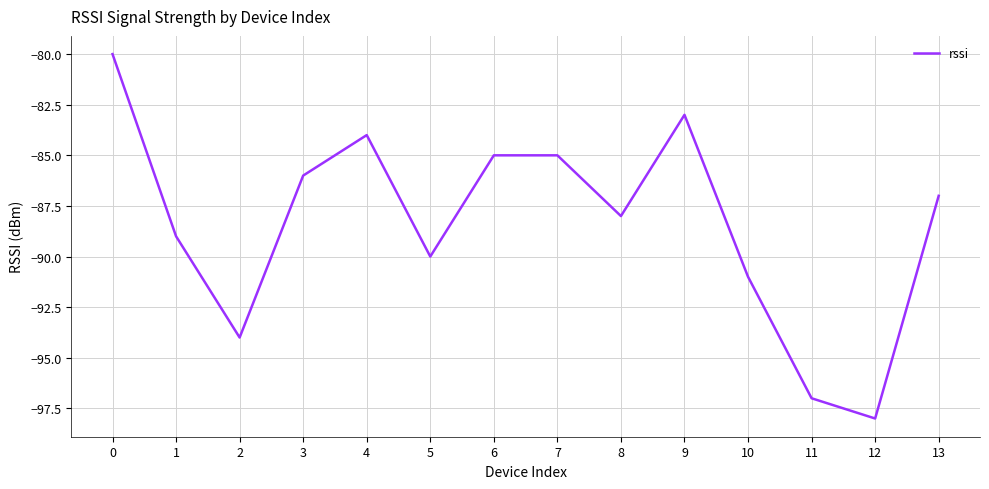

Which has a higher value, 5 or 11?

5